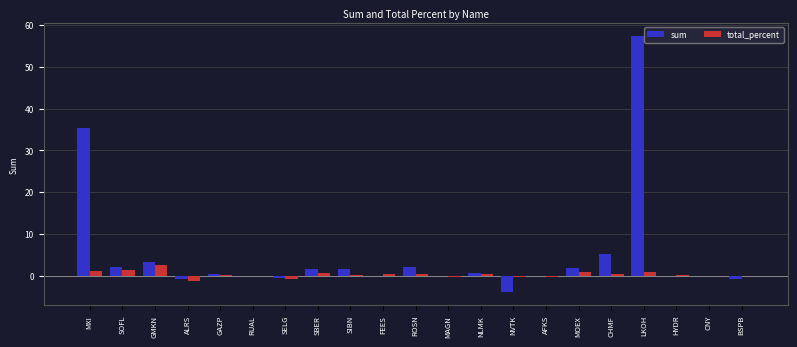

What is the average value of the total_percent series?

0.3